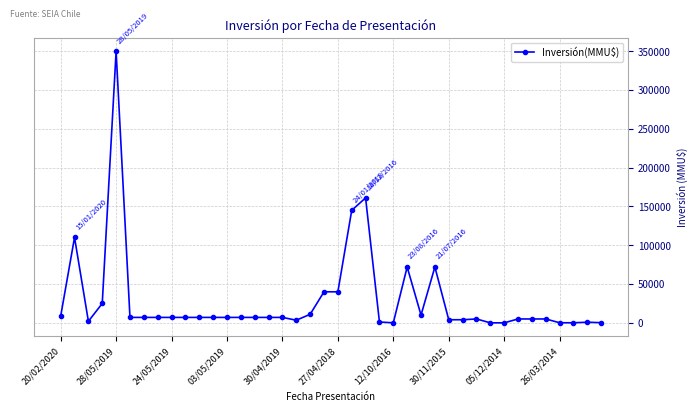

True or false: the data has more than 0 interior local peaks.

True